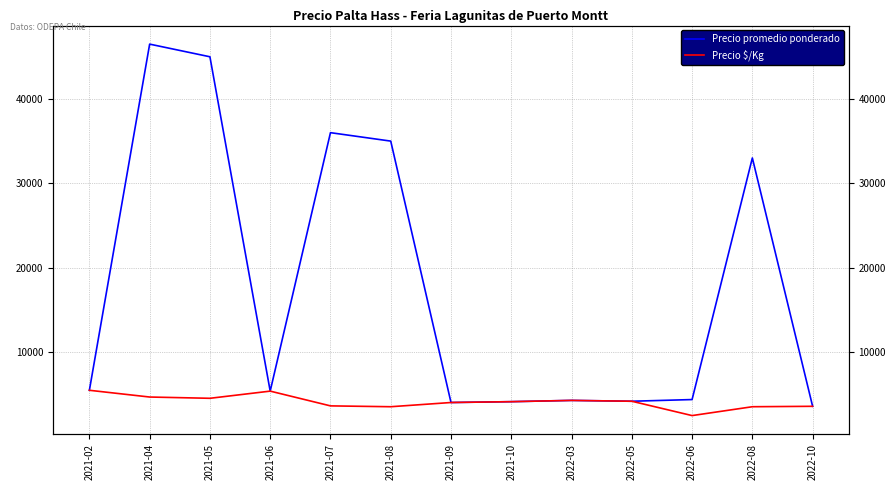

Reading right to left, list all the values displayed in this chart.

Precio promedio ponderado: 3550	33000	4350	4150	4250	4100	4000	35000	36000	5350	45000	46500	5450
Precio $/Kg: 3550	3500	2450	4150	4250	4100	4000	3500	3600	5350	4500	4650	5450